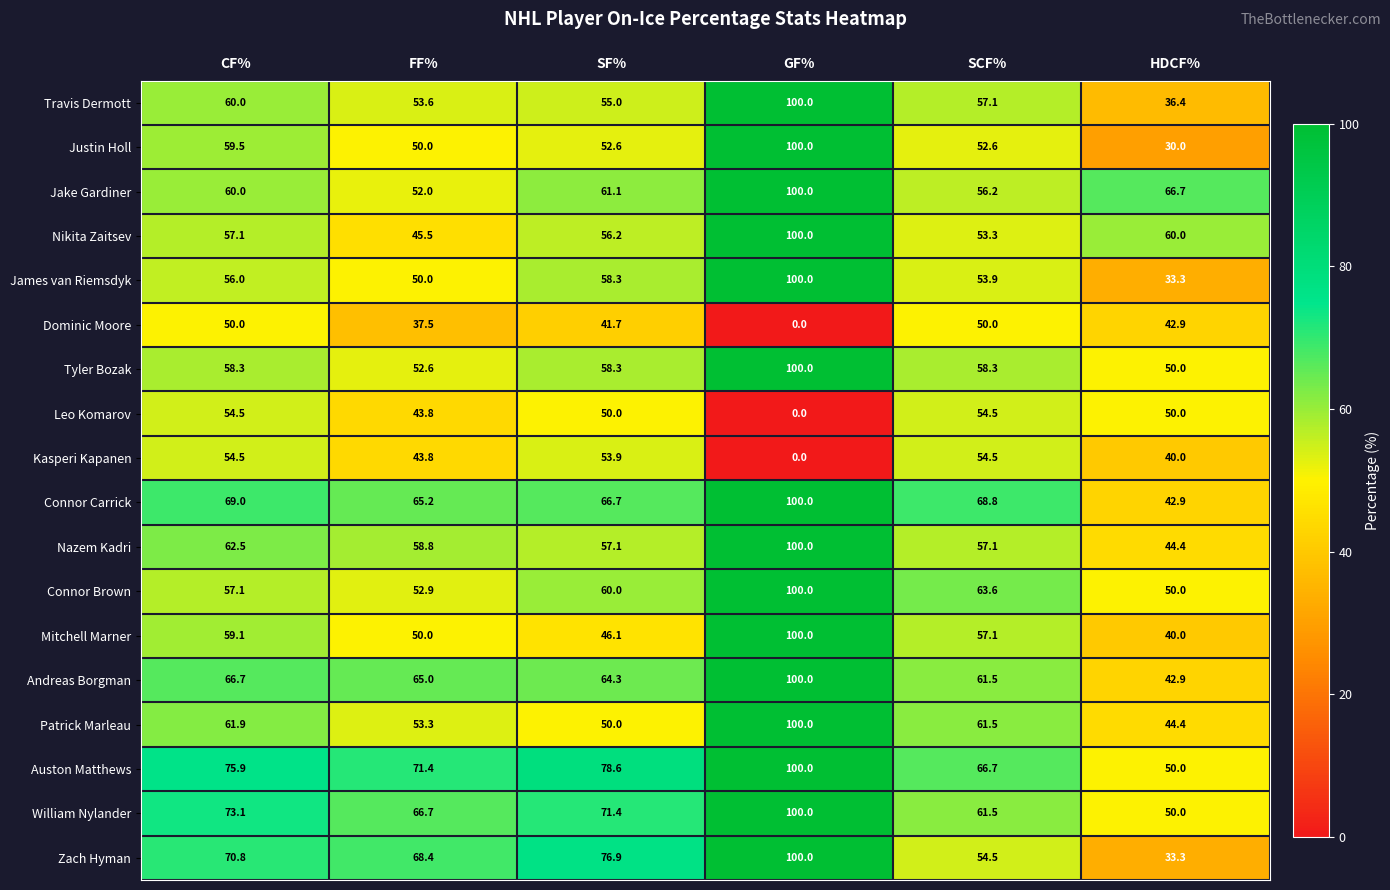

What is the sum of the William Nylander values at CF% and HDCF%?

123.1